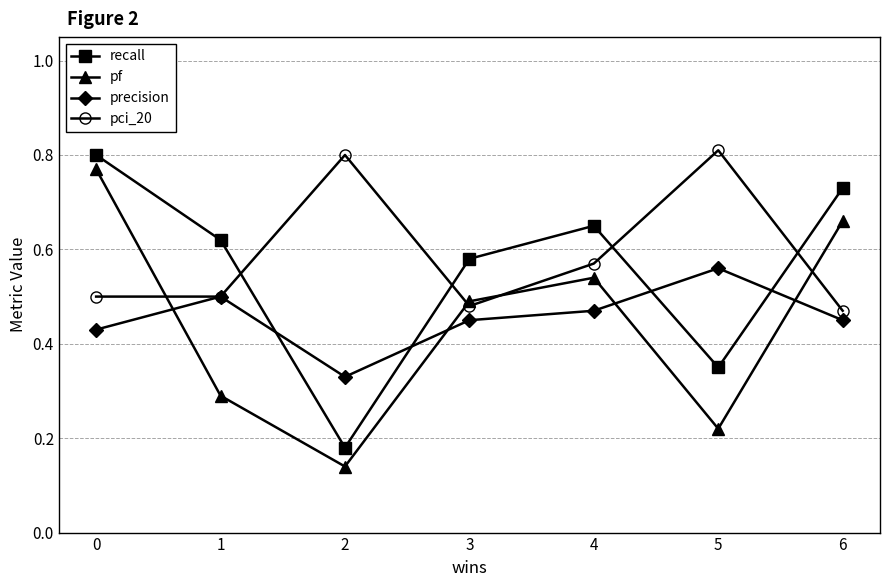

What is the total value across all series at 5?

1.9